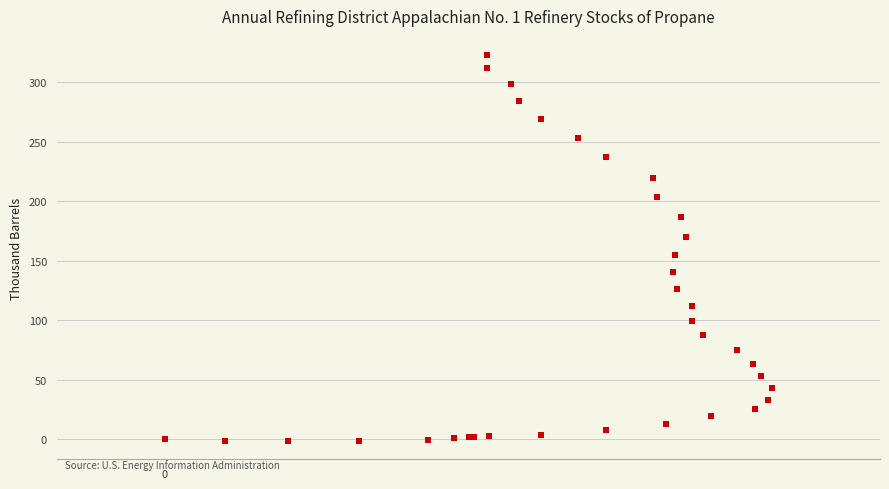

What Y value in the scatter plot is closest to 160?

155.0